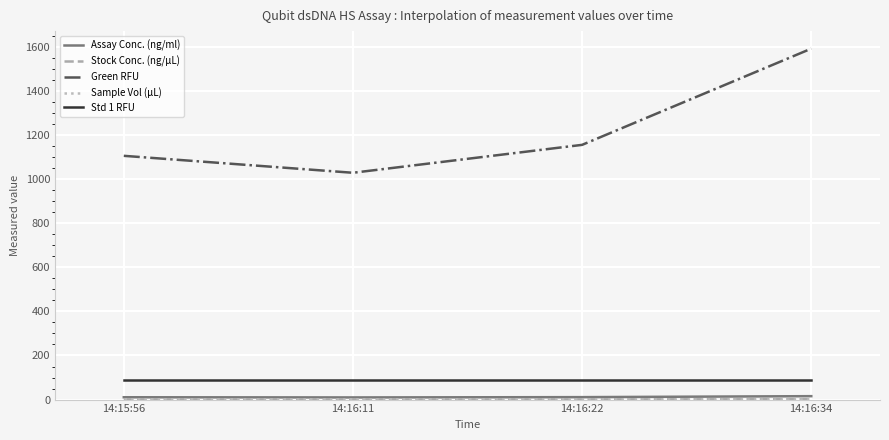

Which series has the largest total across all categories?

Green RFU